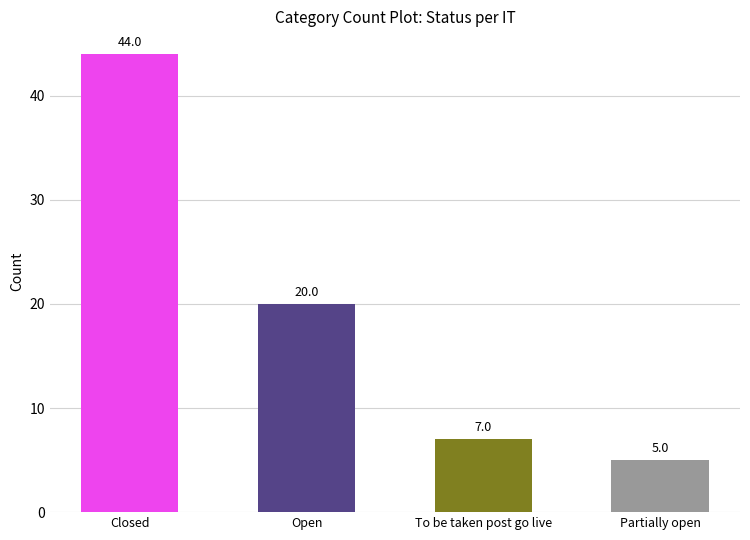

How many data points does each series have?

4